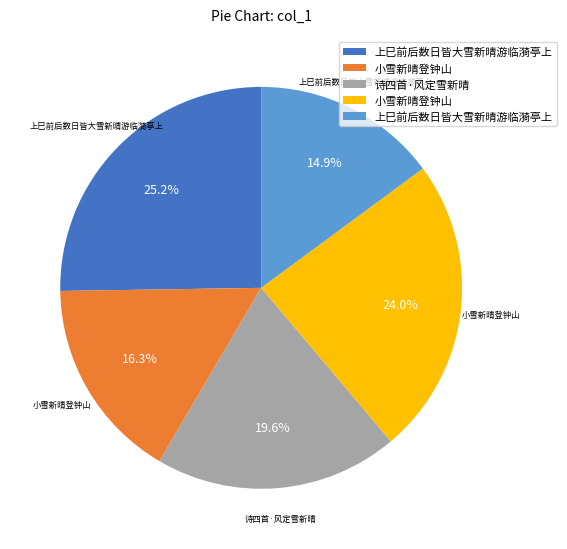

How many slices are in this pie chart?

5